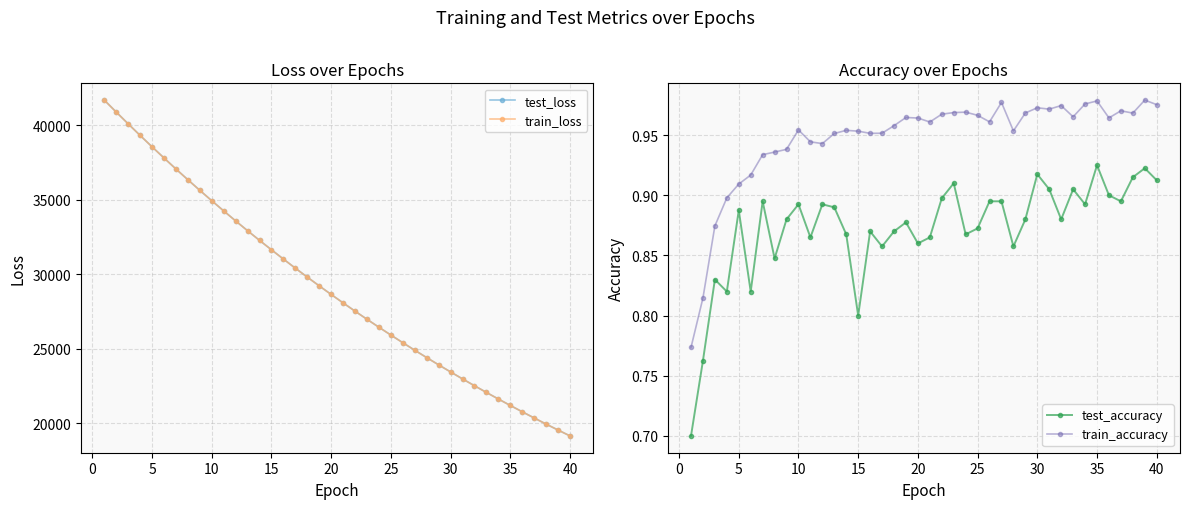

What are all the series names shown in the legend?

test_loss, train_loss, test_accuracy, train_accuracy